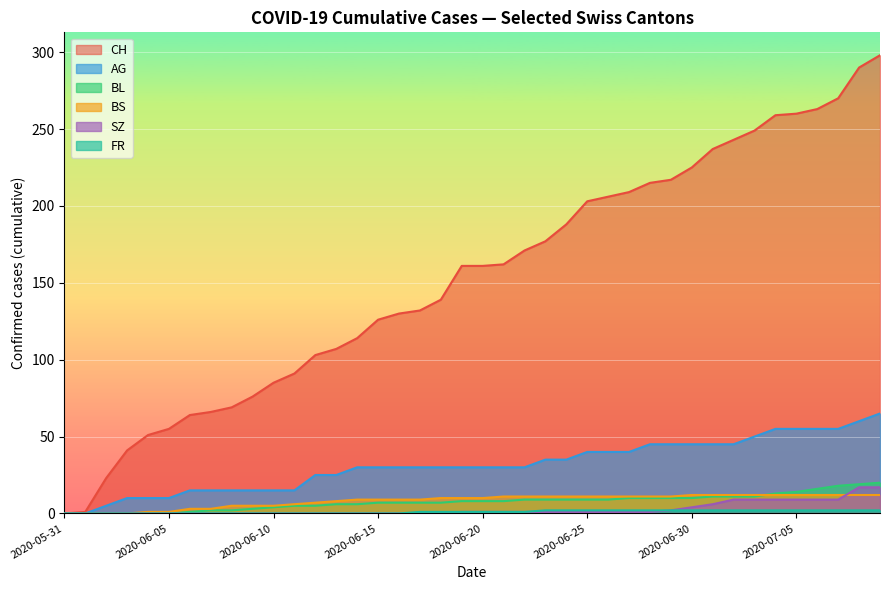

How many lines are shown in the chart?

6